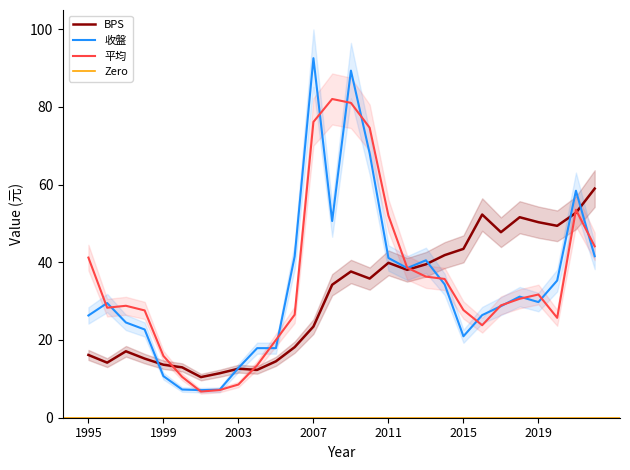

What is the approximate value of 平均 at 2015?

27.7